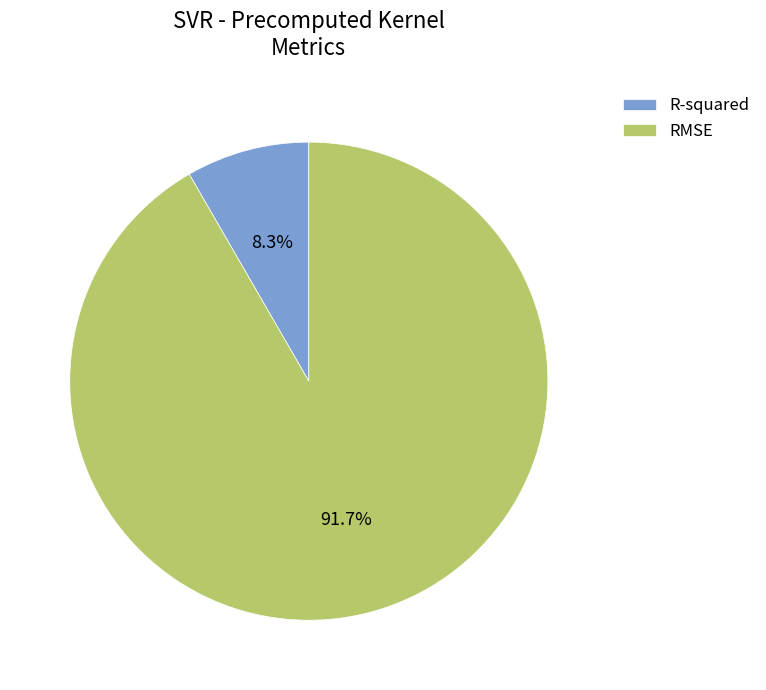

True or false: RMSE accounts for 99% of the total.

False